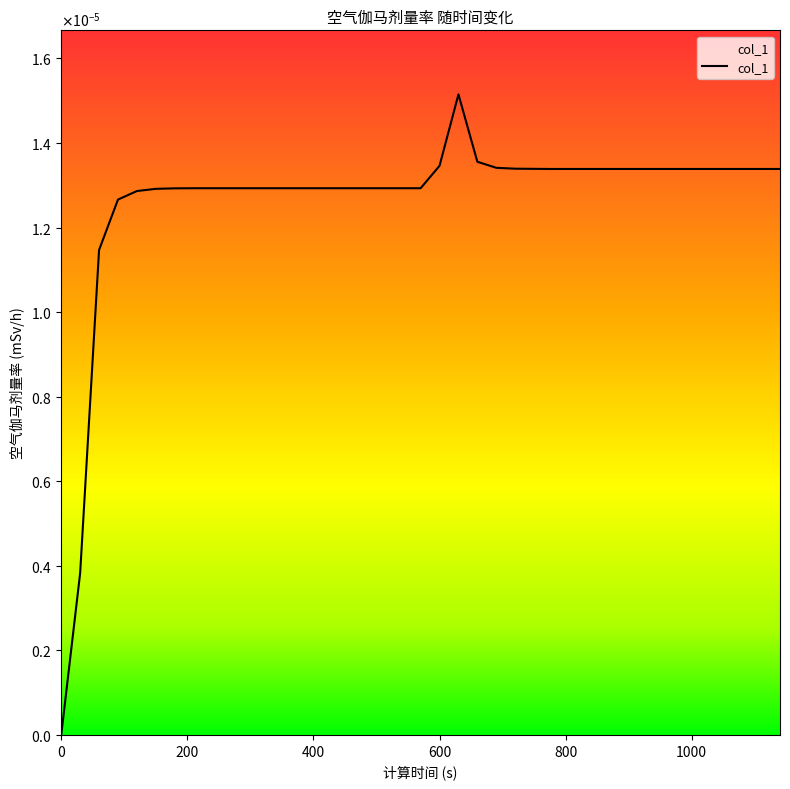

Does the chart display data point markers on the line(s)?

No